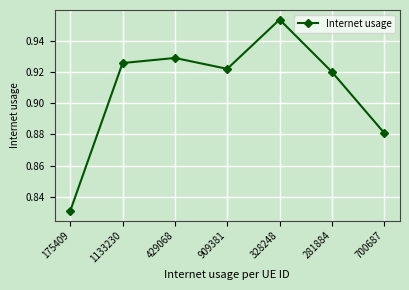

Where is the first local minimum?

909381